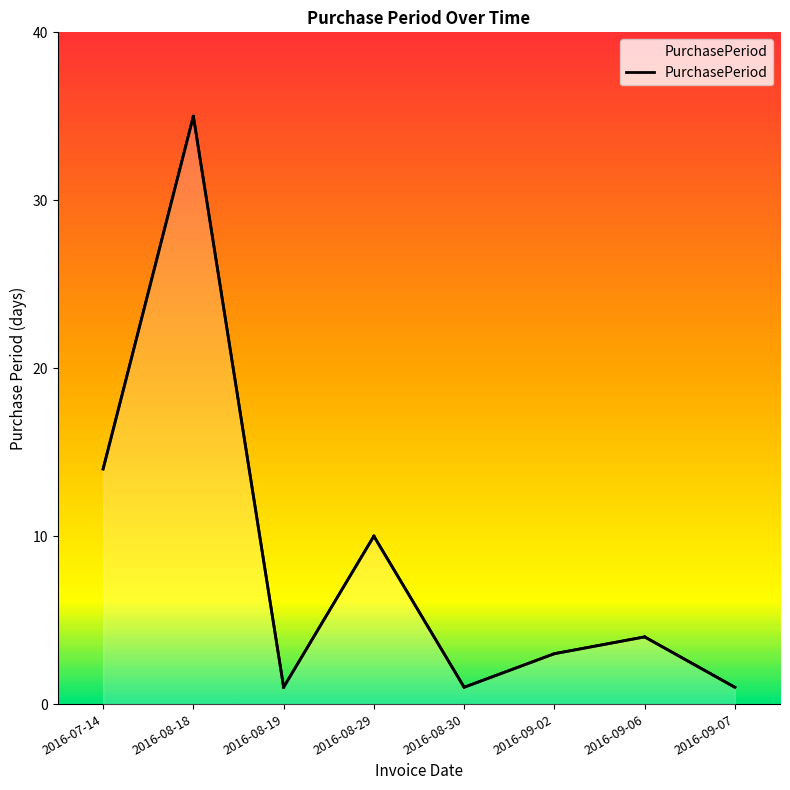

What is the minimum value shown in the chart?

1